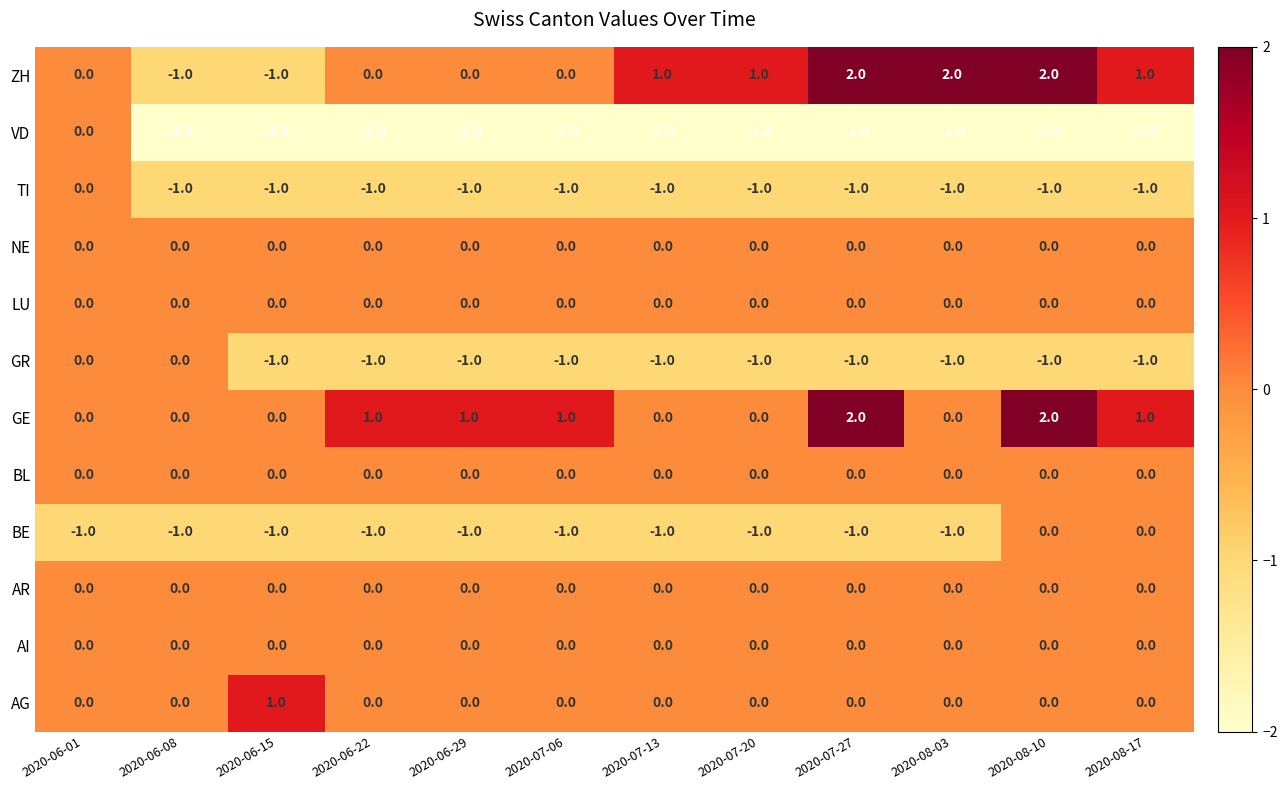

Which series has the widest spread of values?

ZH